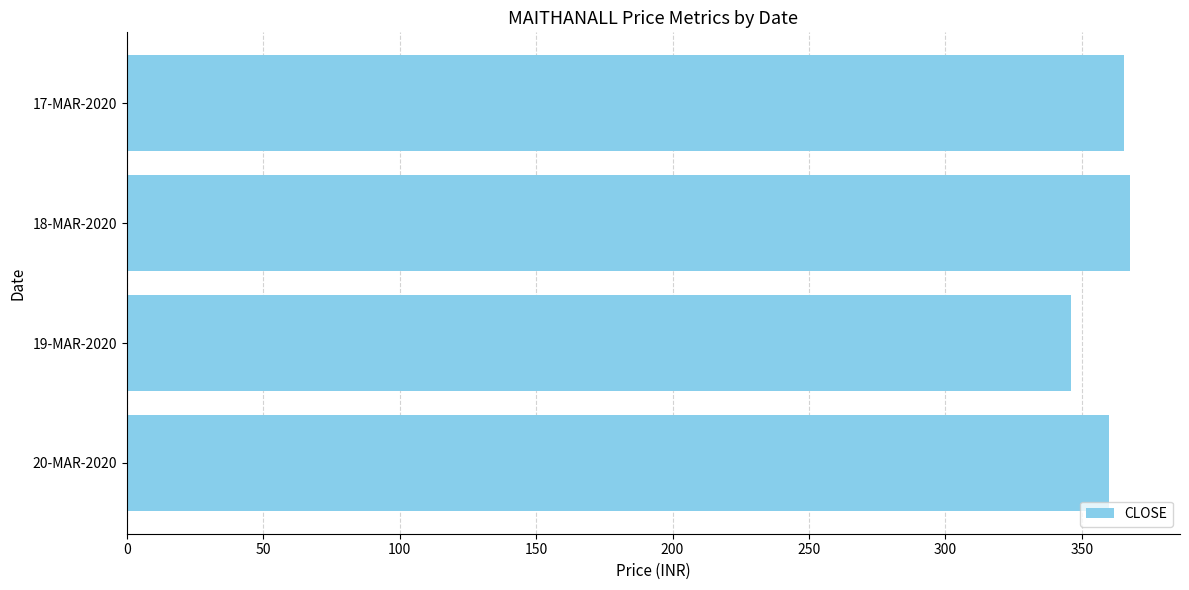

What is the difference between the second highest and second lowest values?

5.7